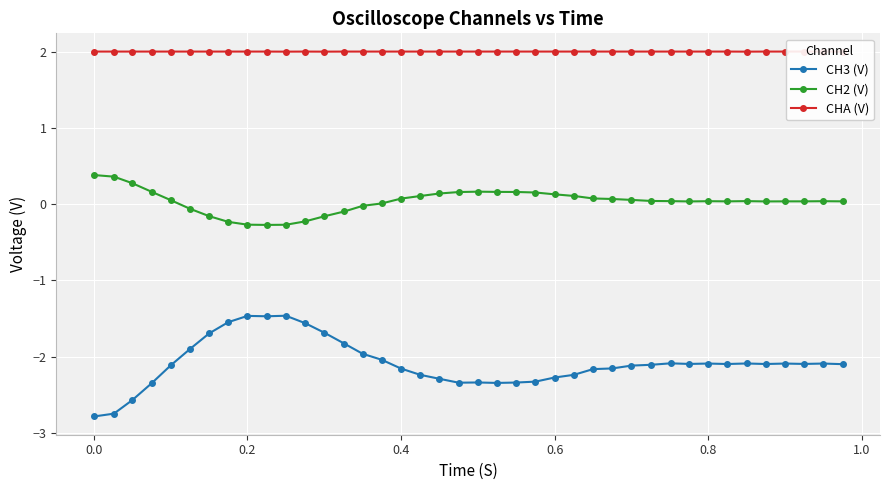

True or false: CH3 (V) and CH2 (V) intersect in this chart.

False